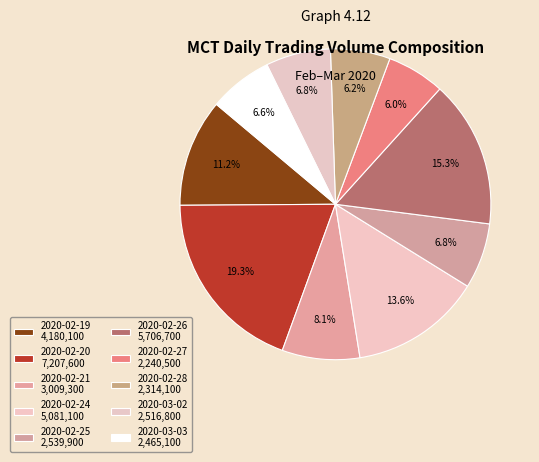

True or false: 2020-02-27 accounts for 18% of the total.

False